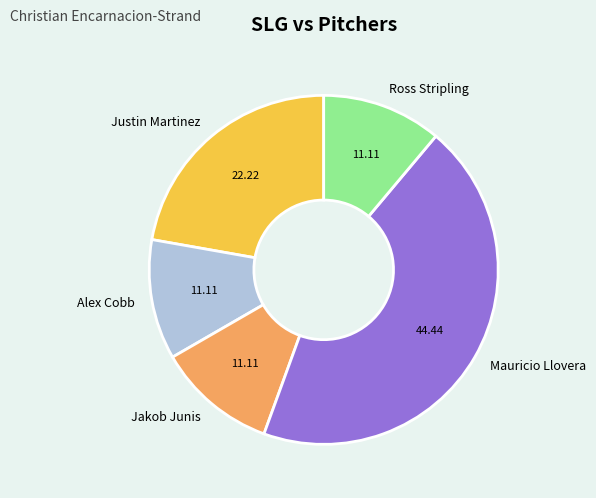

What is the largest slice in the pie chart?

Mauricio Llovera